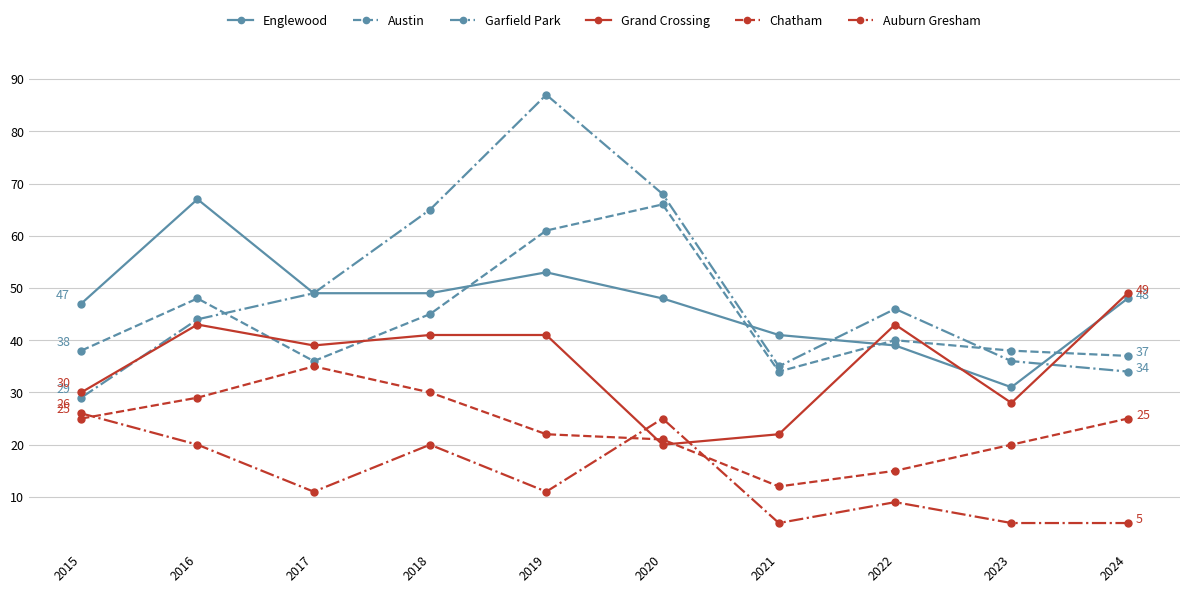

At which label does Englewood reach its peak?

2016